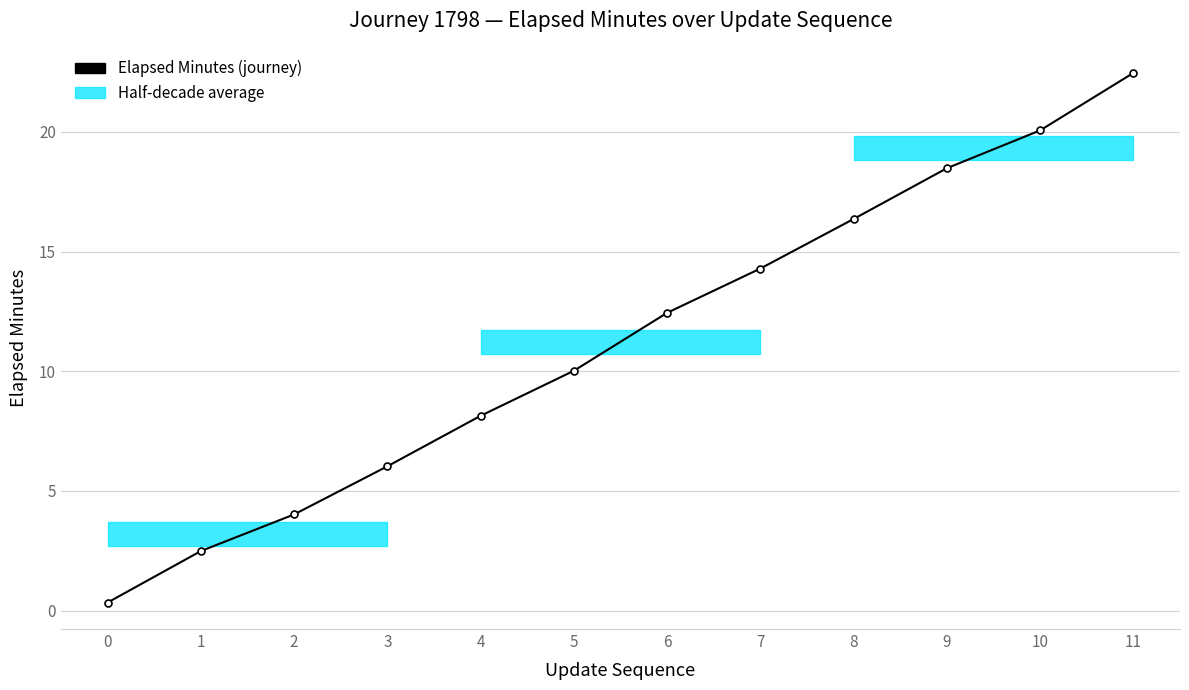

Reading left to right, extract all data points from this chart.

0.3	2.5	4.0	6.0	8.1	10.0	12.4	14.3	16.4	18.5	20.1	22.5